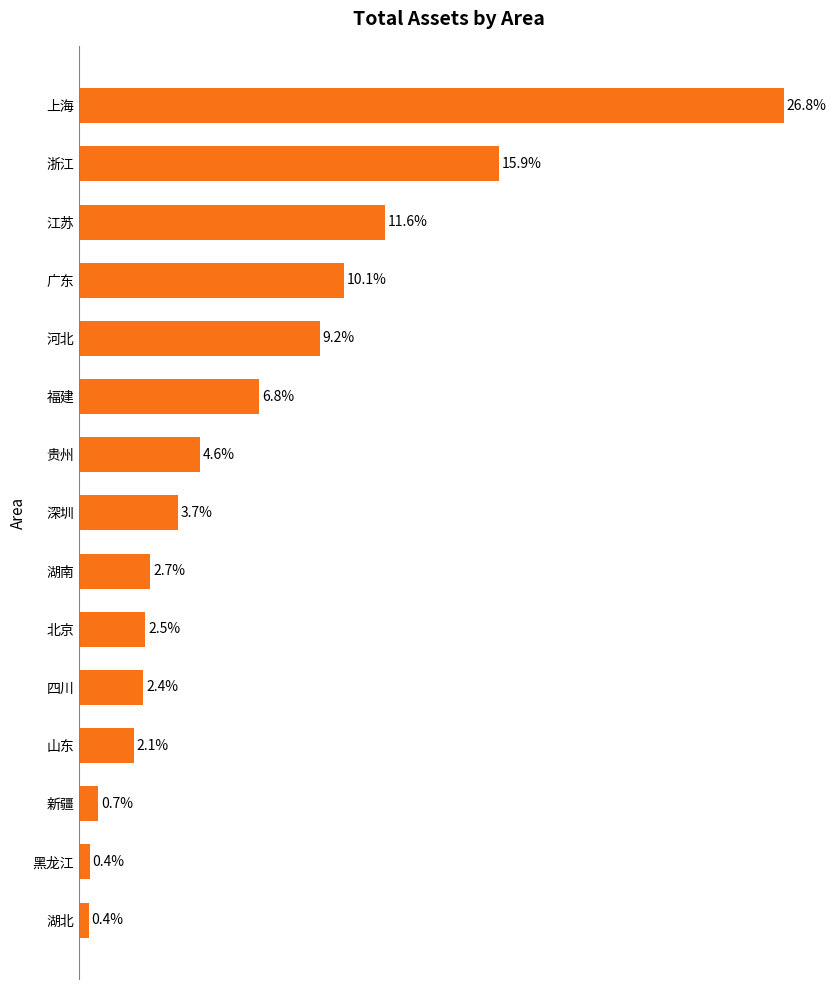

Which category has the highest value across all series?

上海